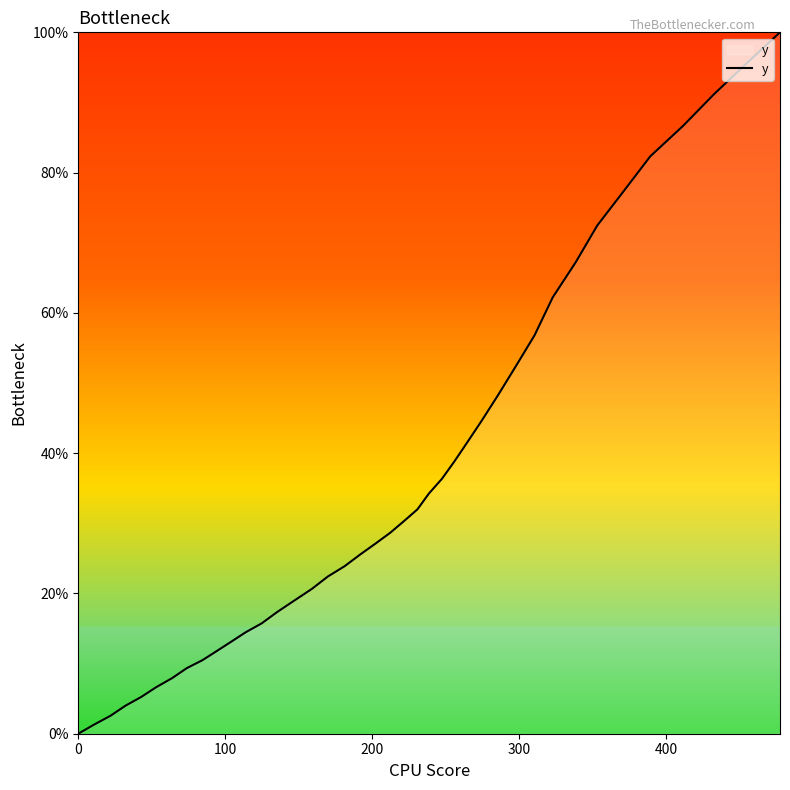

What is the difference between the maximum and minimum values?

100.0